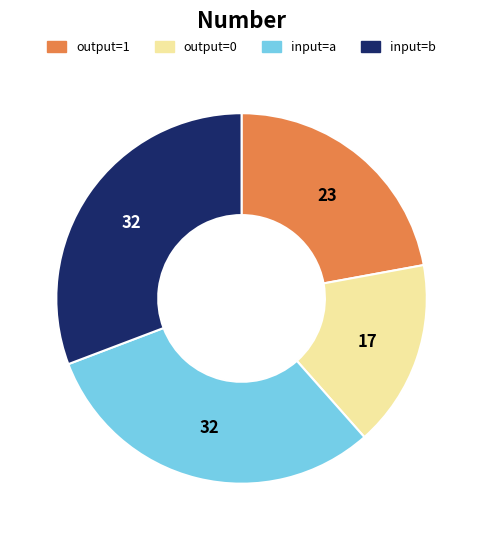

Which category has the smallest portion of the pie?

output=0